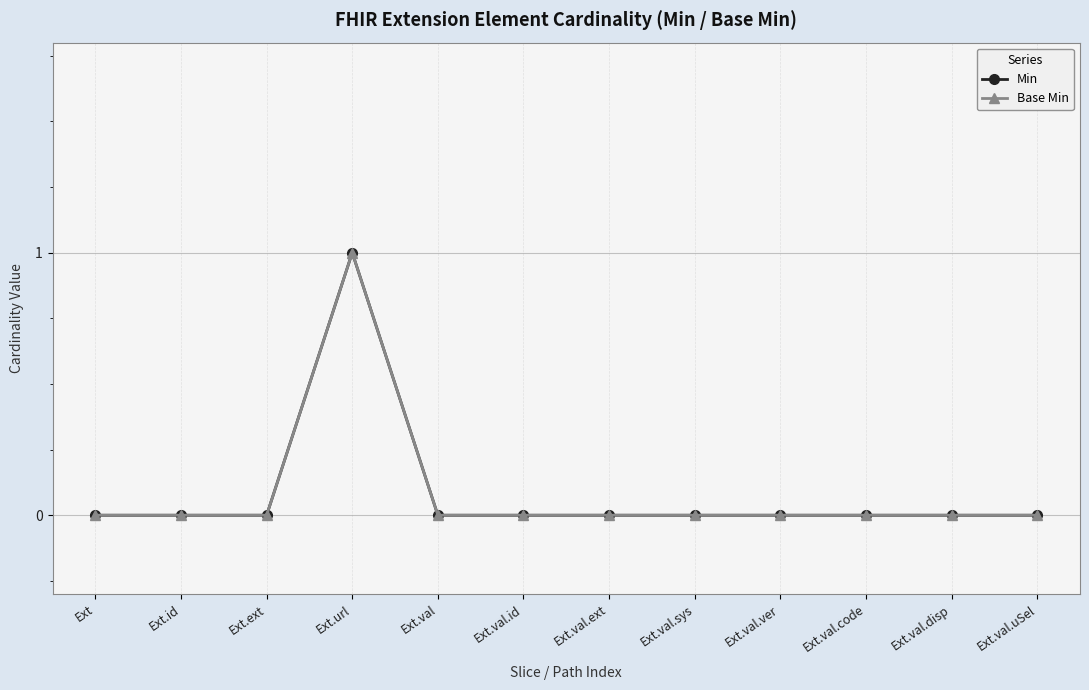

How many interior local peaks does the Min series have?

1